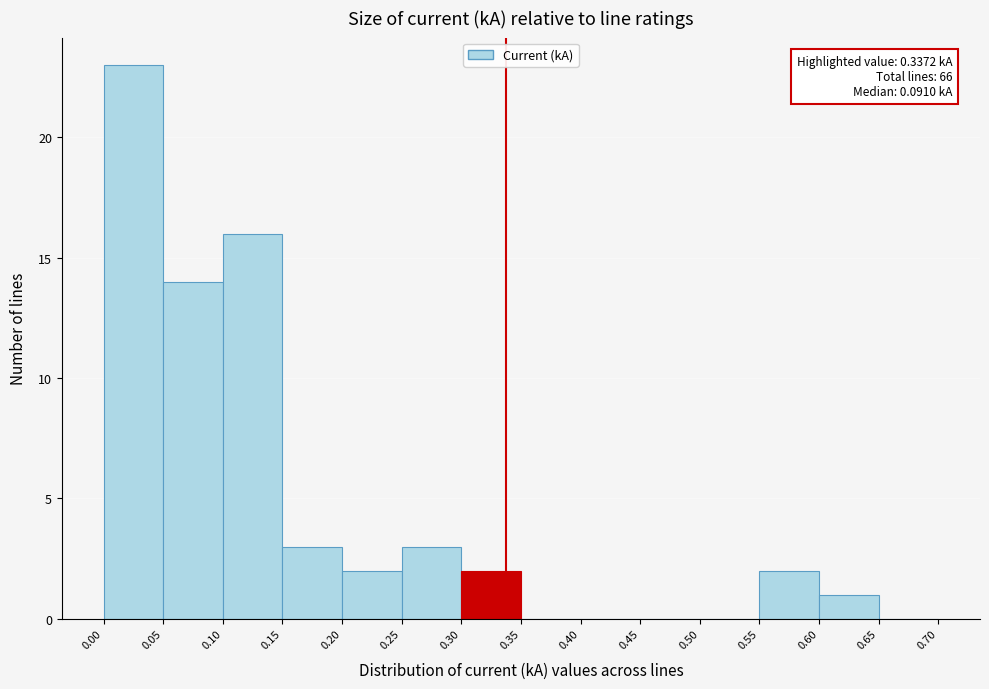

Which range on the x-axis has the tallest bar?

0.00 to 0.05